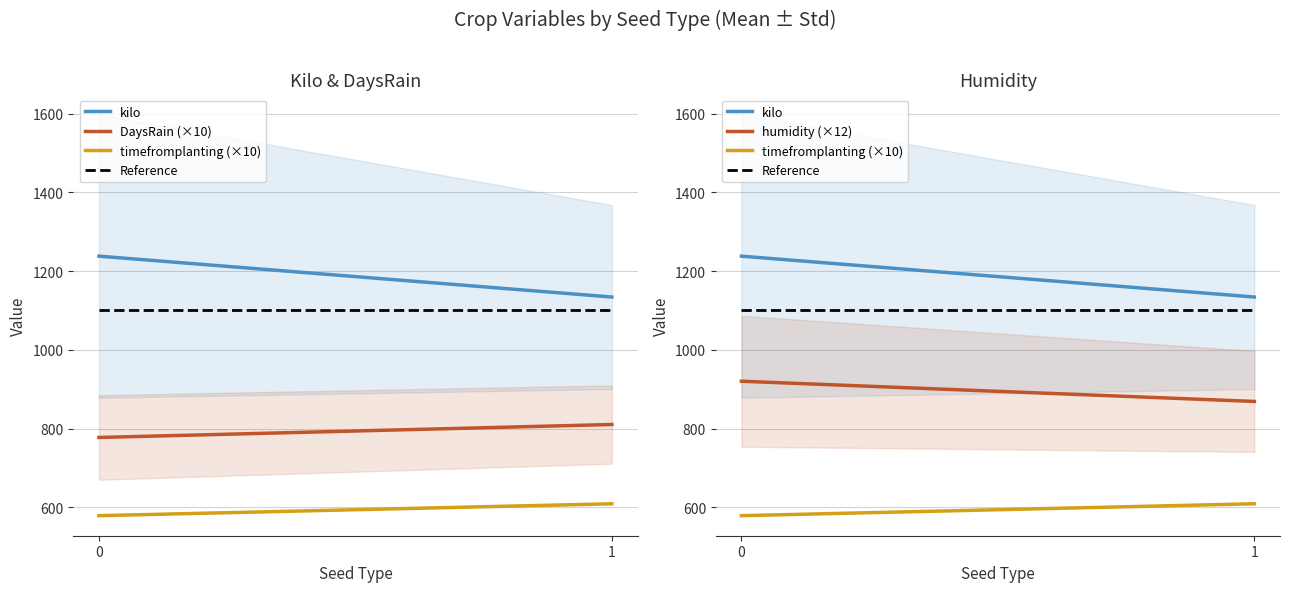

What are all the series names shown in the legend?

kilo, DaysRain (×10), timefromplanting (×10), Reference, humidity (×12)